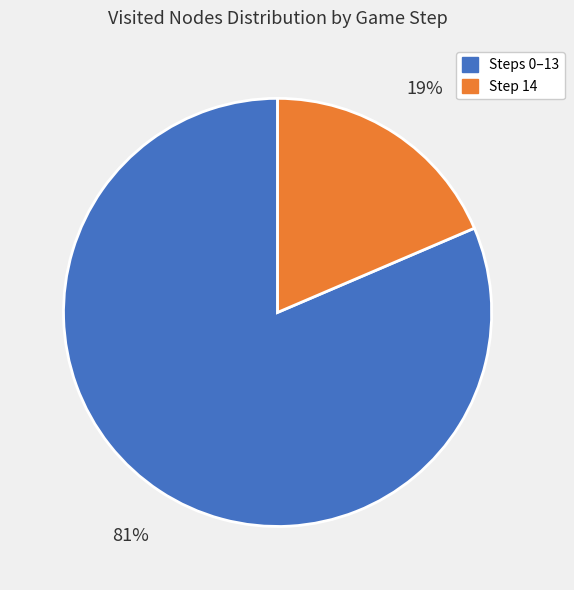

Does any single category account for the majority?

Yes